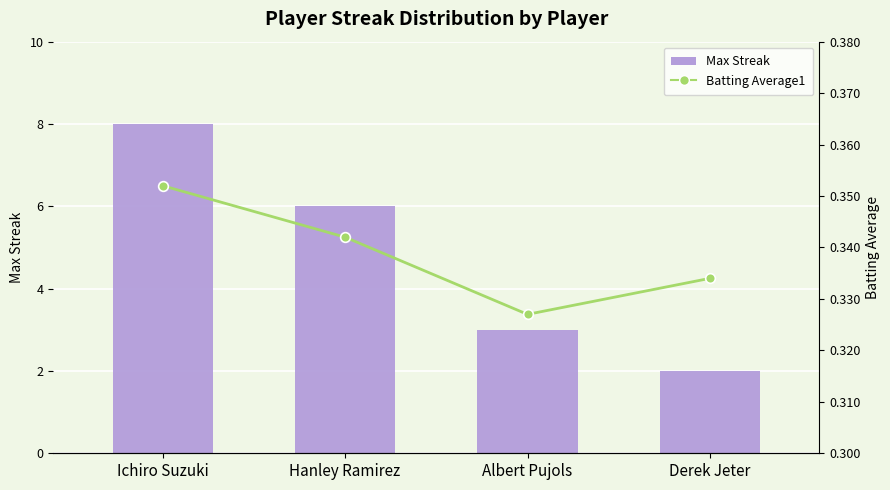

What is the label of the 4th bar from the left?

Derek Jeter